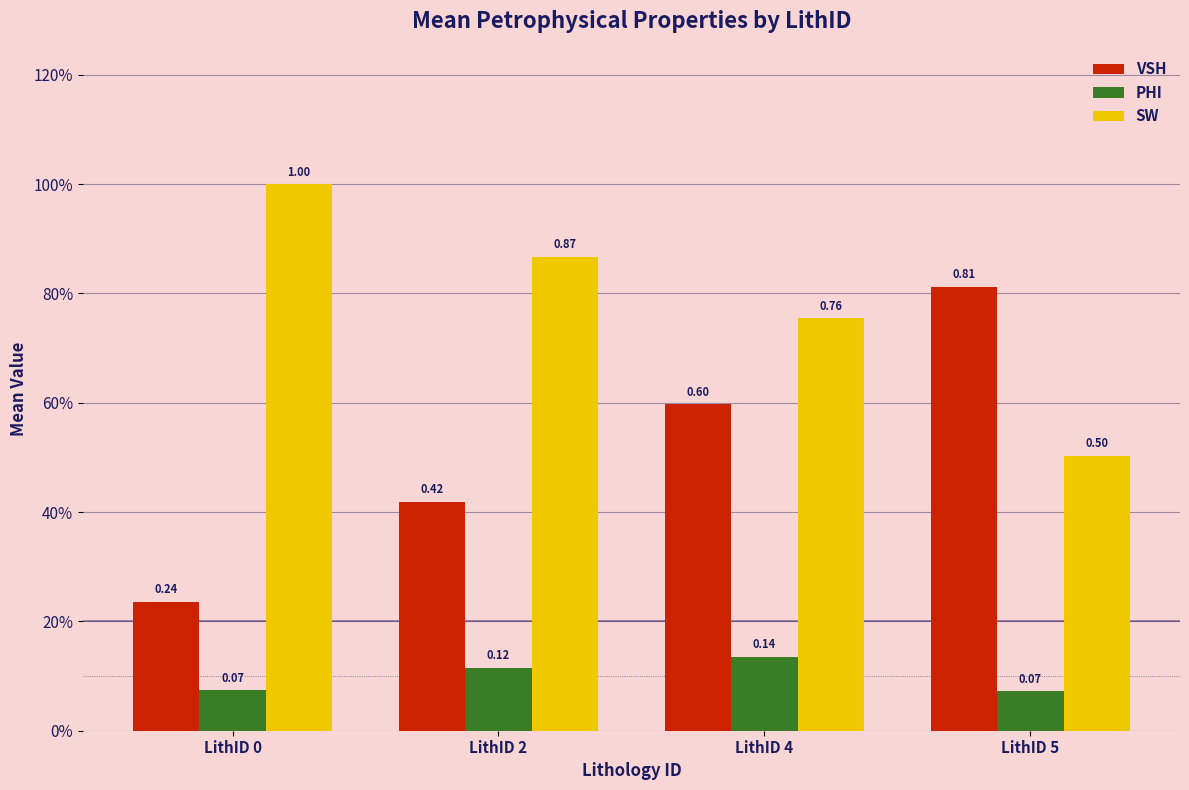

The value of VSH at LithID 0 is 0.2. True or false?

True